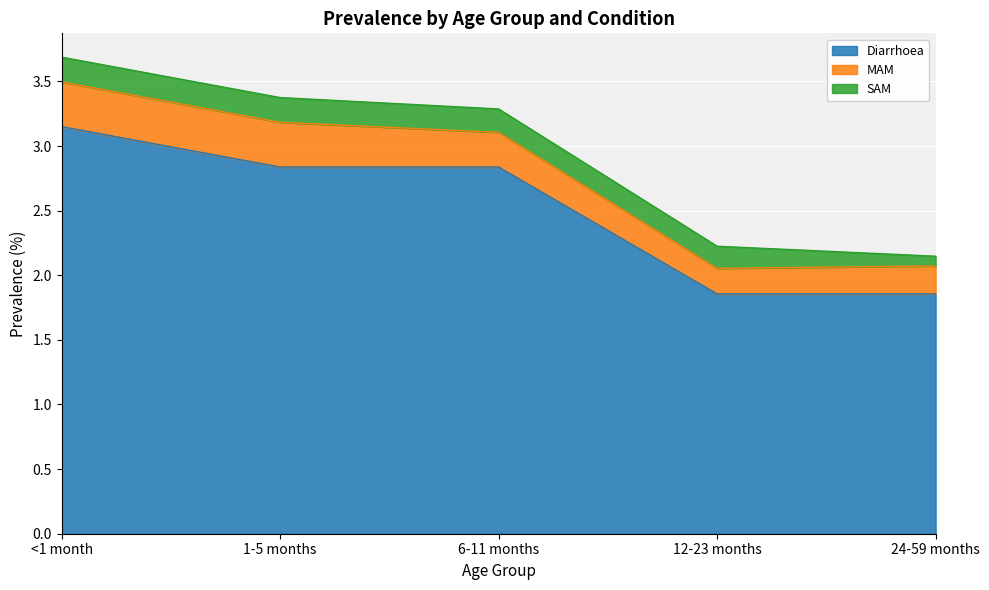

How many Diarrhoea values are between 1 and 2?

2